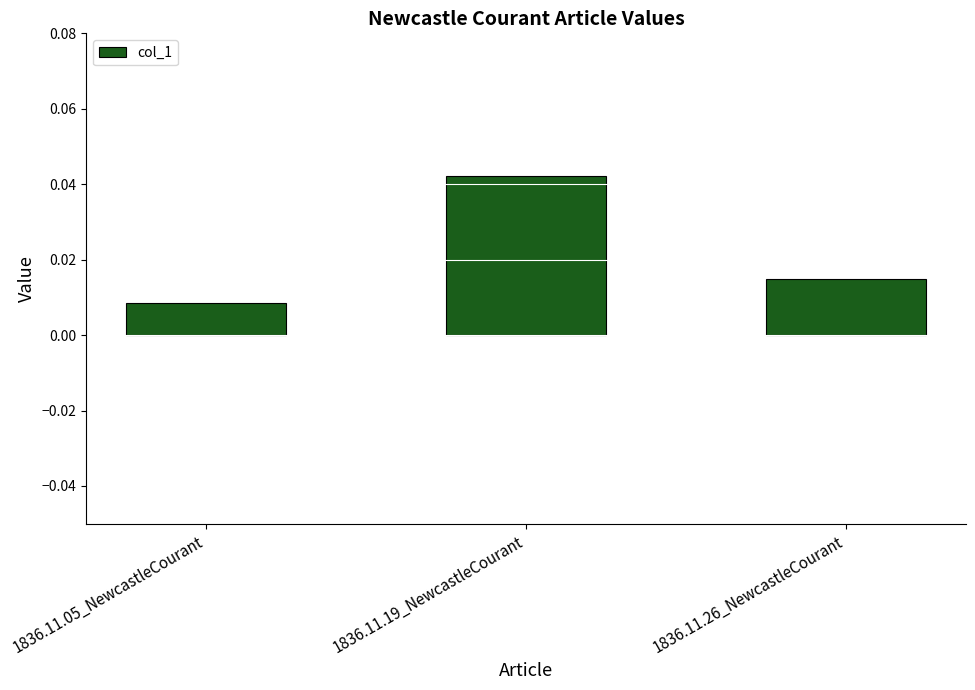

List the labels in order of value, smallest first.

1836.11.05_NewcastleCourant, 1836.11.26_NewcastleCourant, 1836.11.19_NewcastleCourant